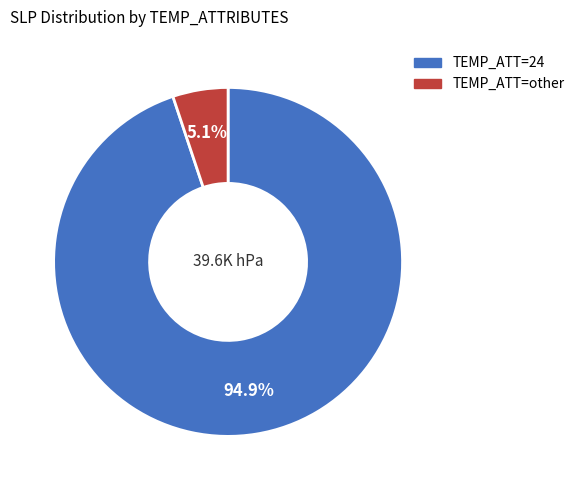

Is there a majority slice in this chart?

Yes